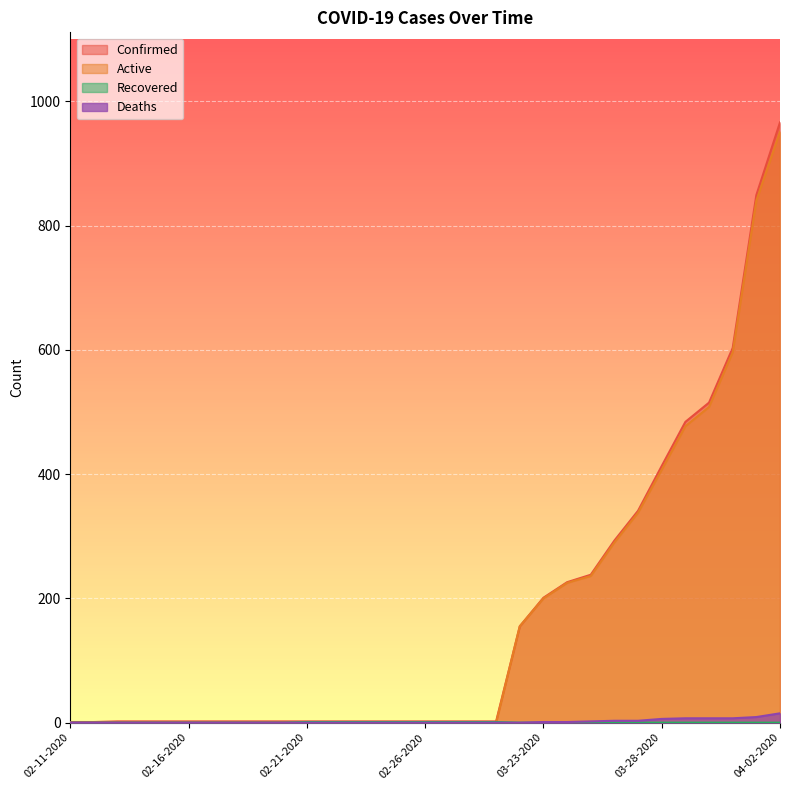

Is the value of Deaths at 02-21-2020 greater than the value of Recovered at 02-12-2020?

No